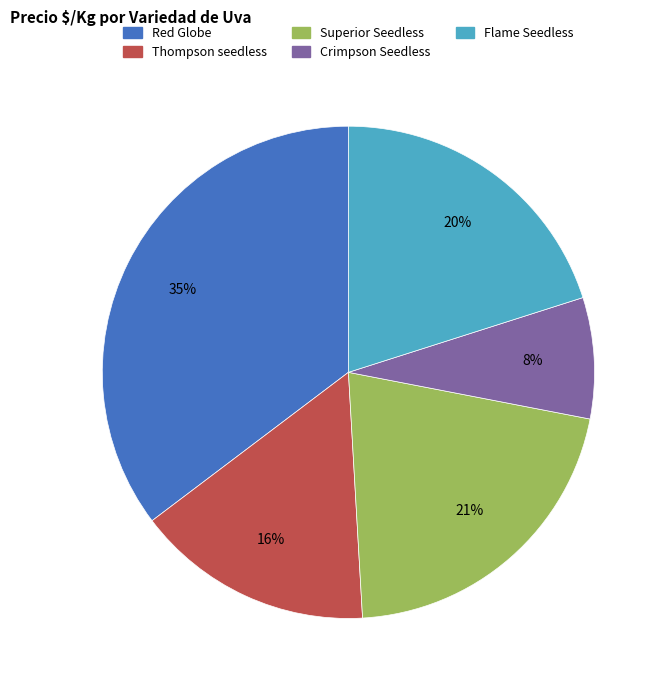

Is Flame Seedless the majority of the pie?

No